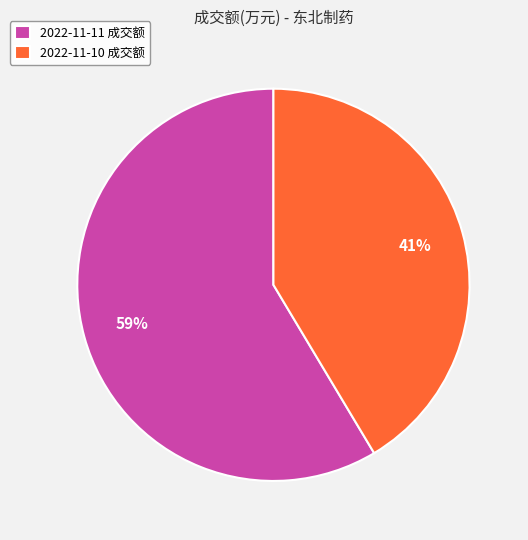

To the nearest percent, what is the combined percentage of 2022-11-10 and 2022-11-11?

100%